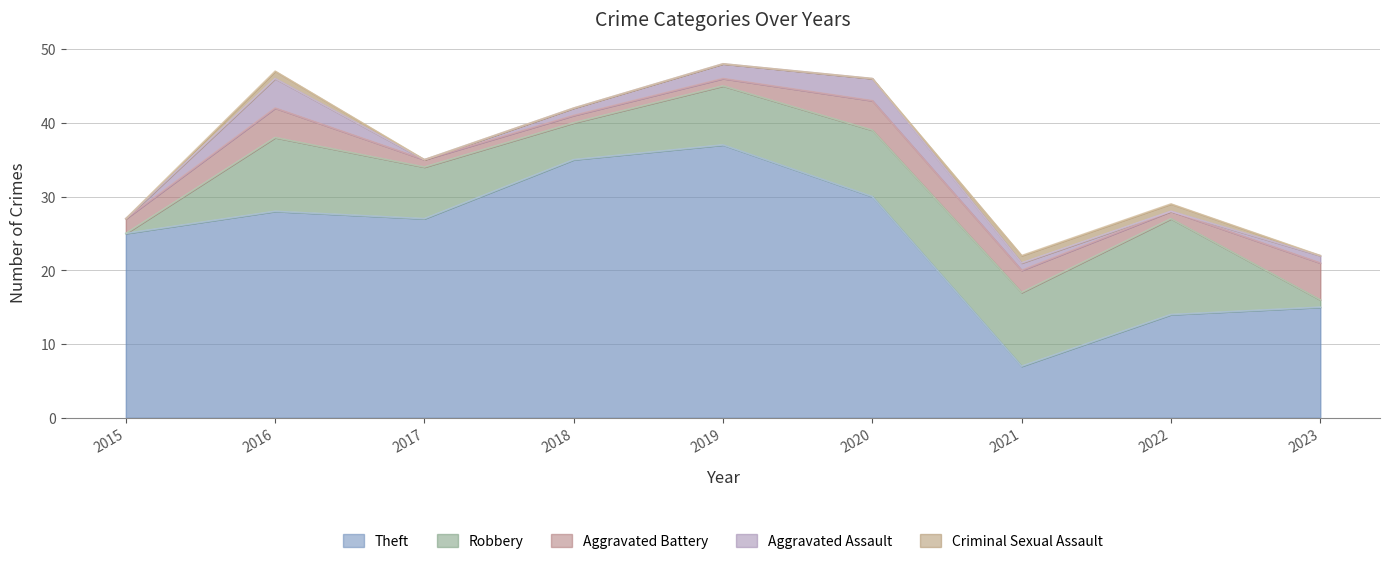

Read the Theft value at 2015, to the nearest 5.

25